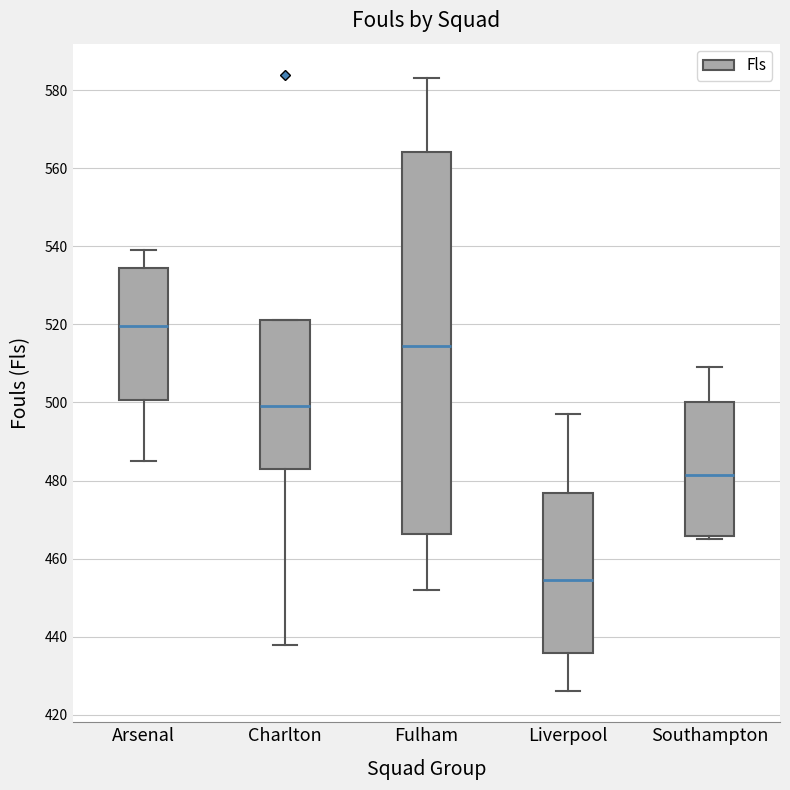

Which box has the highest median line?

Arsenal